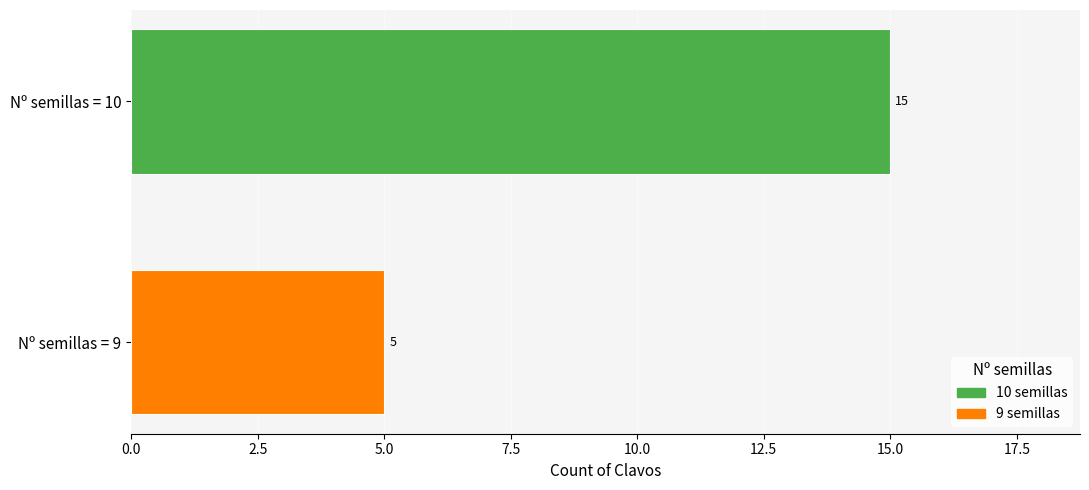

True or false: the data shows 5 at Nº semillas = 9.

True